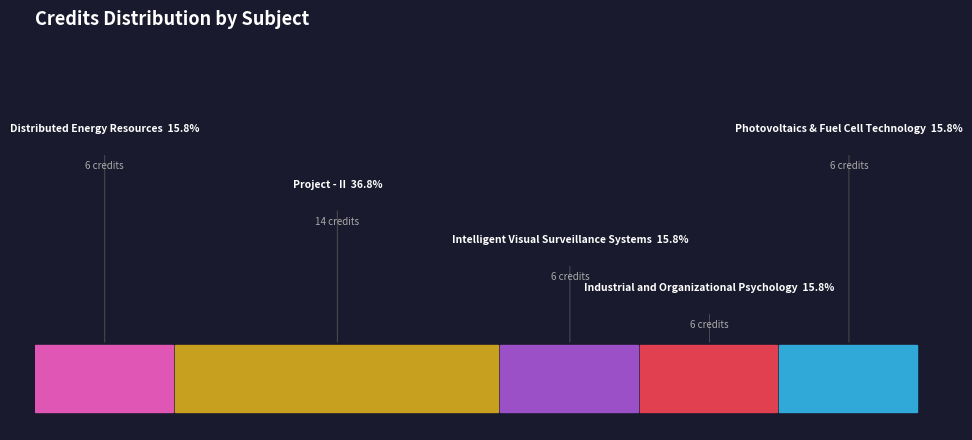

To the nearest percent, what percentage of the pie is Intelligent Visual Surveillance Systems?

16%